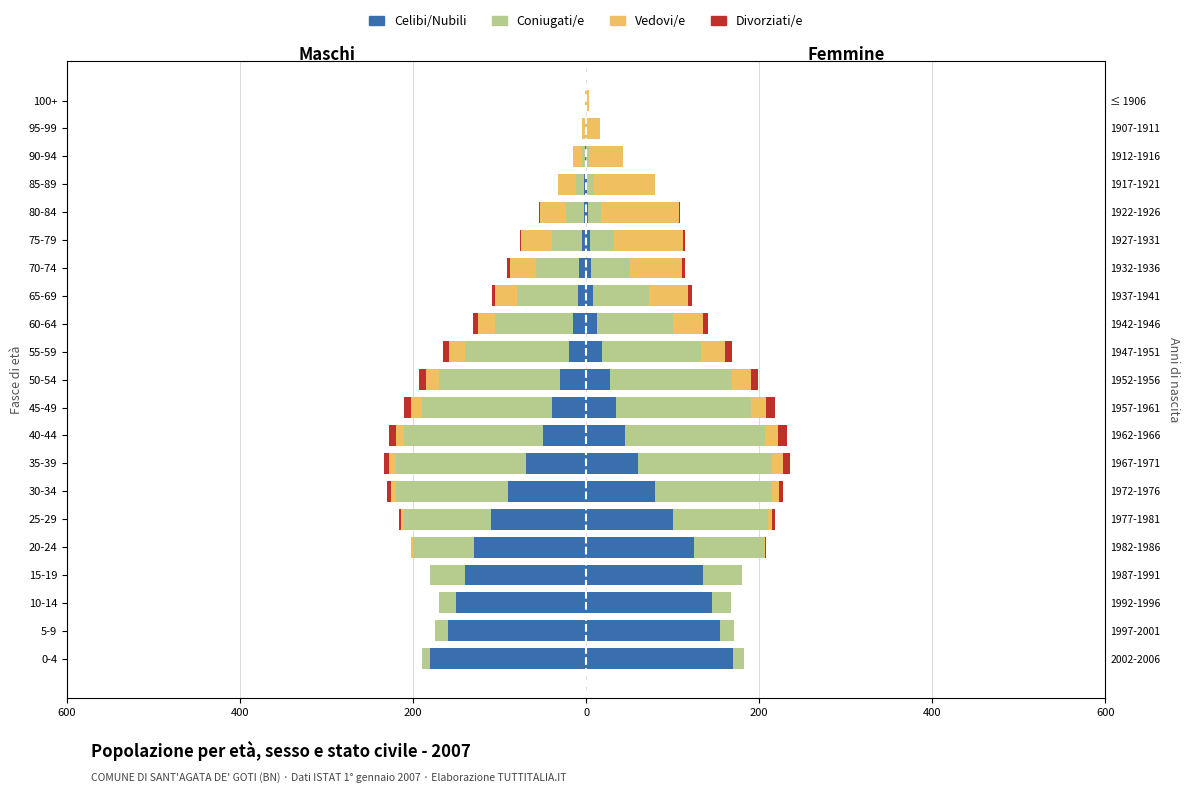

What is the average value of the Celibi/Nubili series?

-58